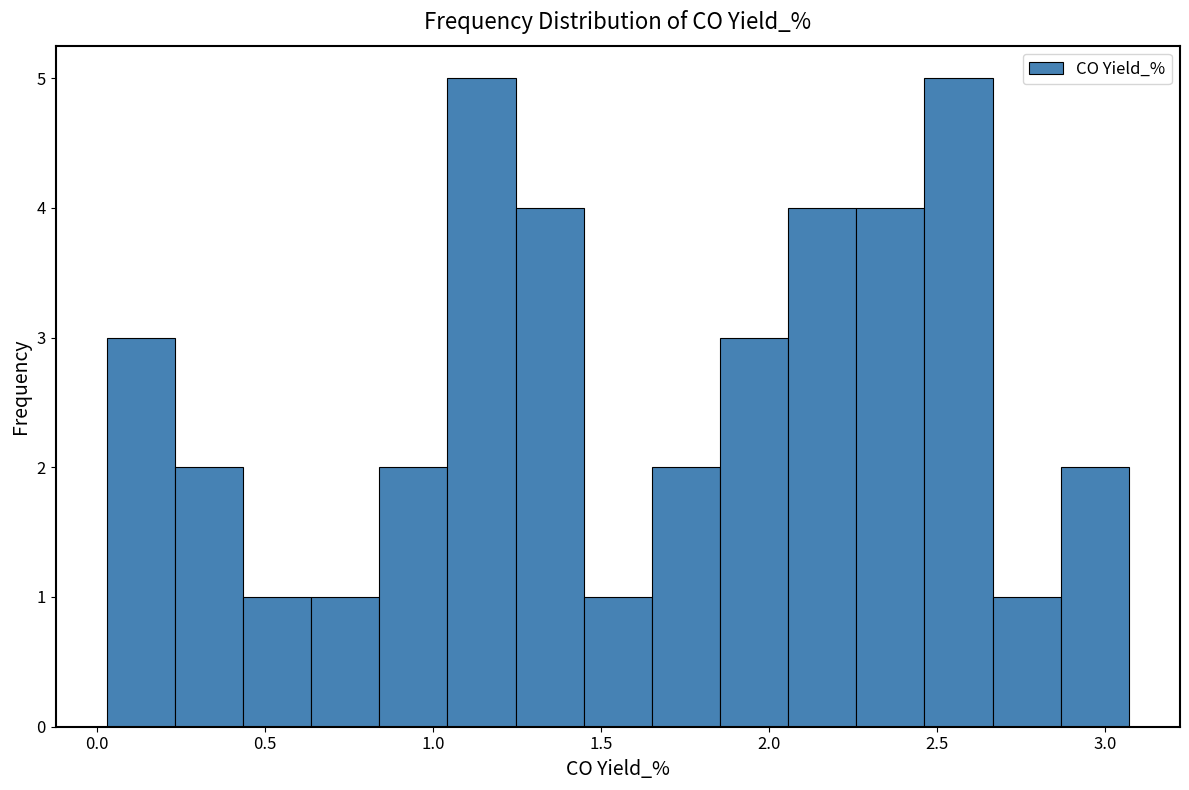

Reading left to right, transcribe this chart: for each bar, give the range it covers on the x-axis and its height. Neither the bar edges nor the heights are printed on the chart, so give them approximately, as read against the axes.

0.05 to 0.25: 3
0.25 to 0.45: 2
0.45 to 0.65: 1
0.65 to 0.85: 1
0.85 to 1.05: 2
1.05 to 1.25: 5
1.25 to 1.45: 4
1.45 to 1.65: 1
1.65 to 1.85: 2
1.85 to 2.05: 3
2.05 to 2.25: 4
2.25 to 2.45: 4
2.45 to 2.65: 5
2.65 to 2.85: 1
2.85 to 3.05: 2